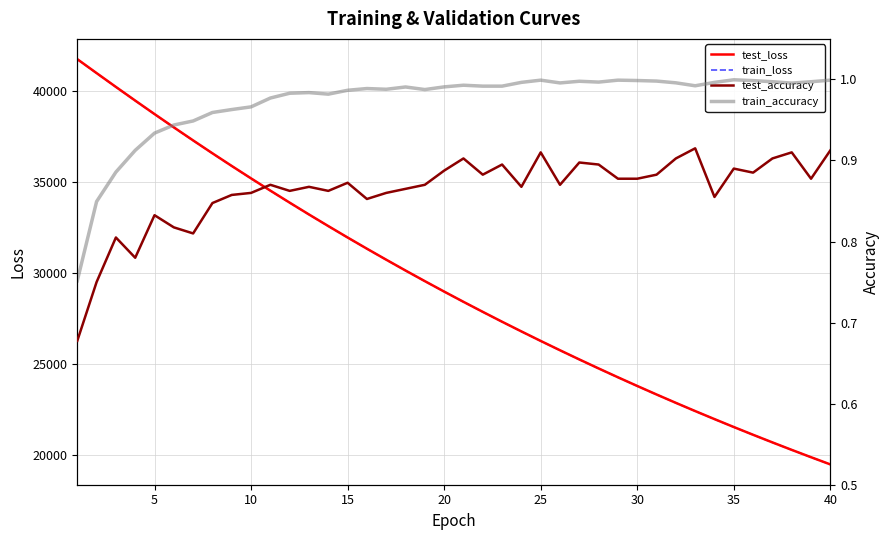

What is the highest value of the train_loss series?

41718.5